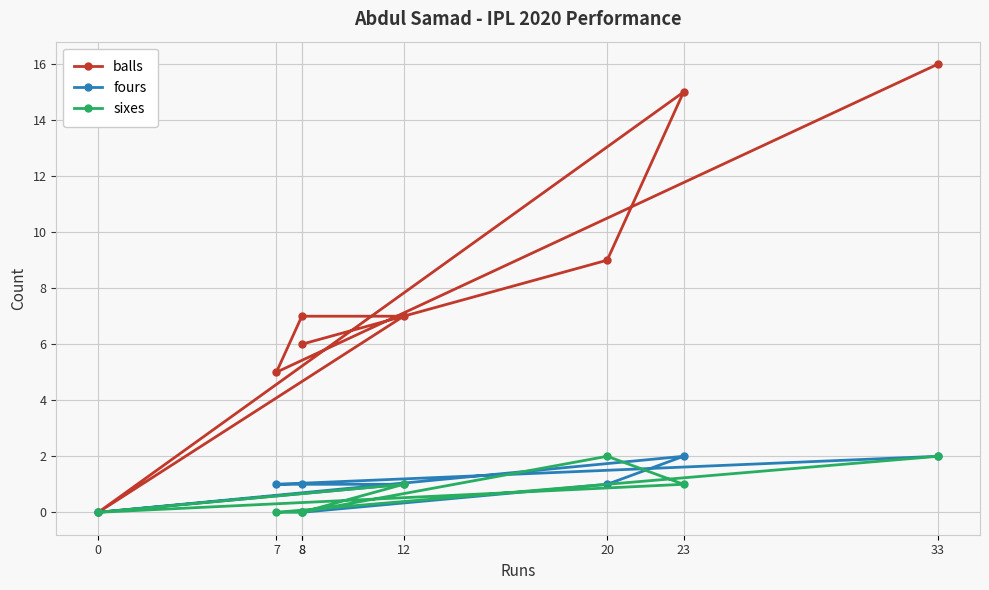

Is this an area chart (filled region under the line)?

No